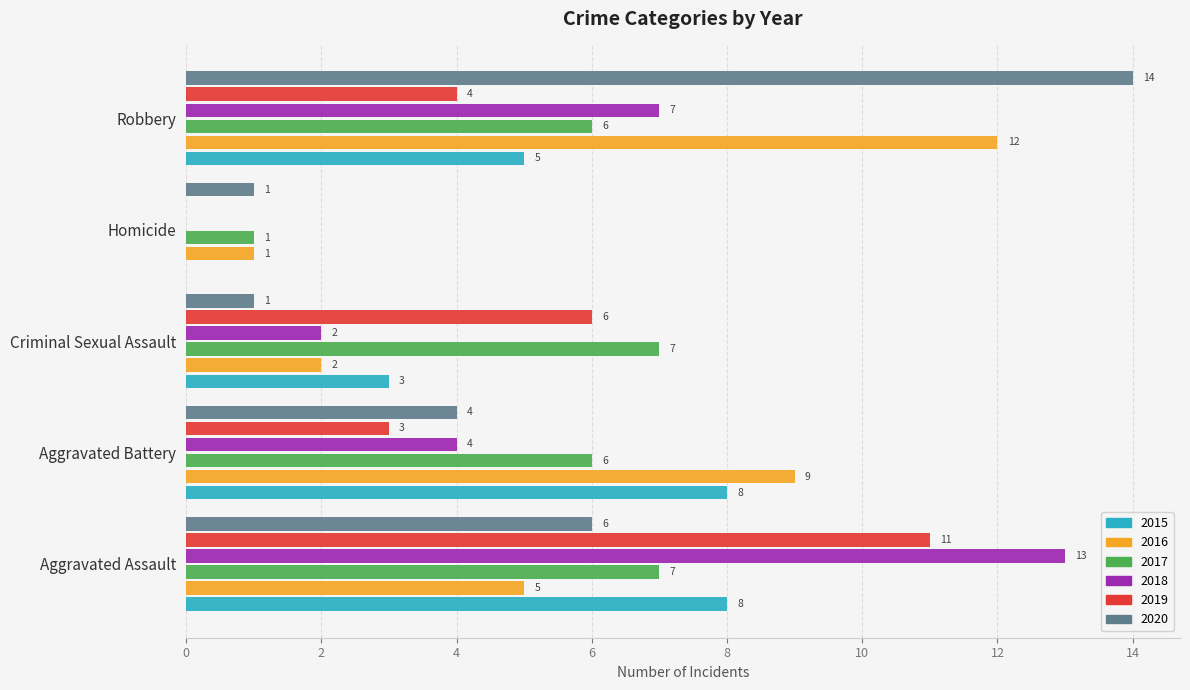

Between Aggravated Assault and Robbery, which series saw the biggest shift?

2020